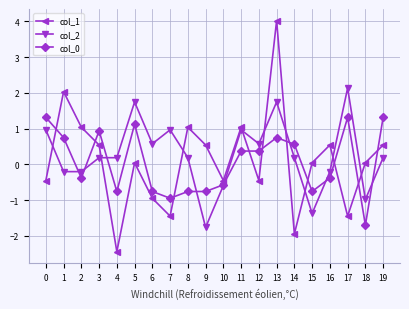

Does the chart have visible grid lines?

Yes